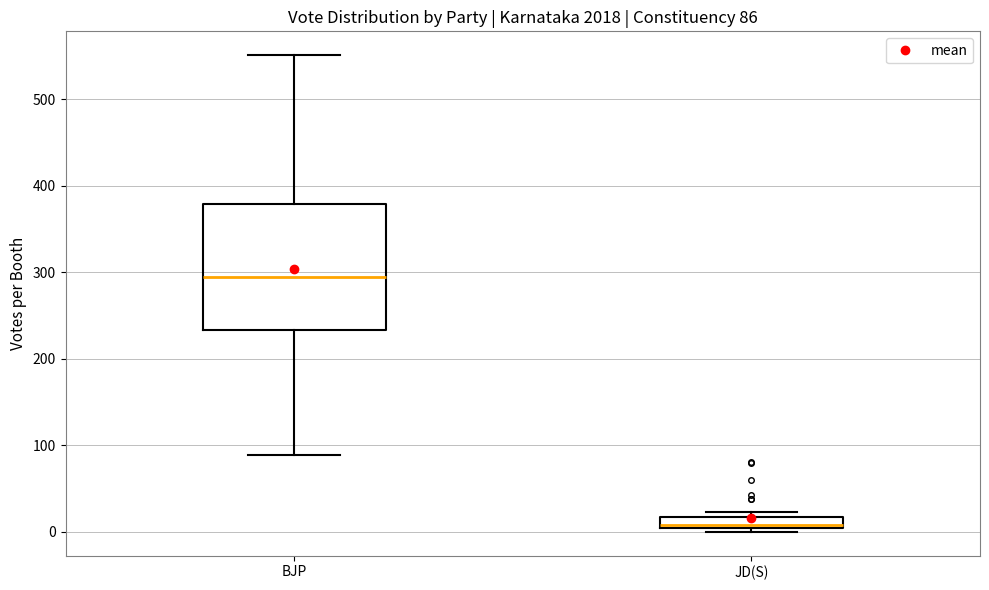

Comparing the boxes themselves (not the whiskers), which one is the tallest?

BJP